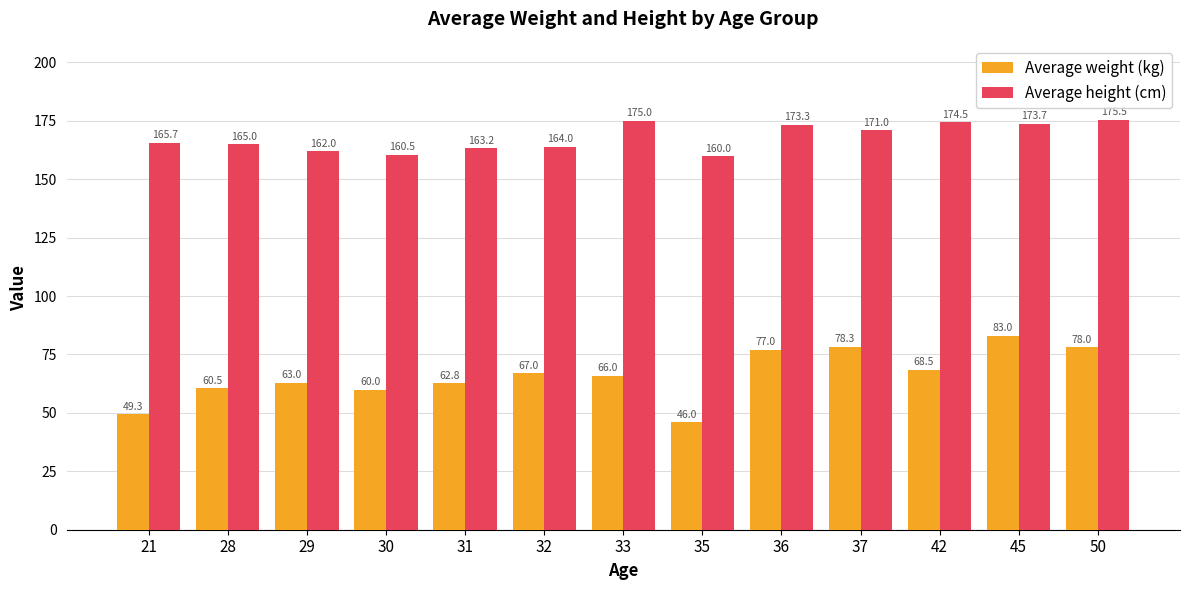

Rank the series at 50 from lowest to highest value.

Average weight (kg), Average height (cm)